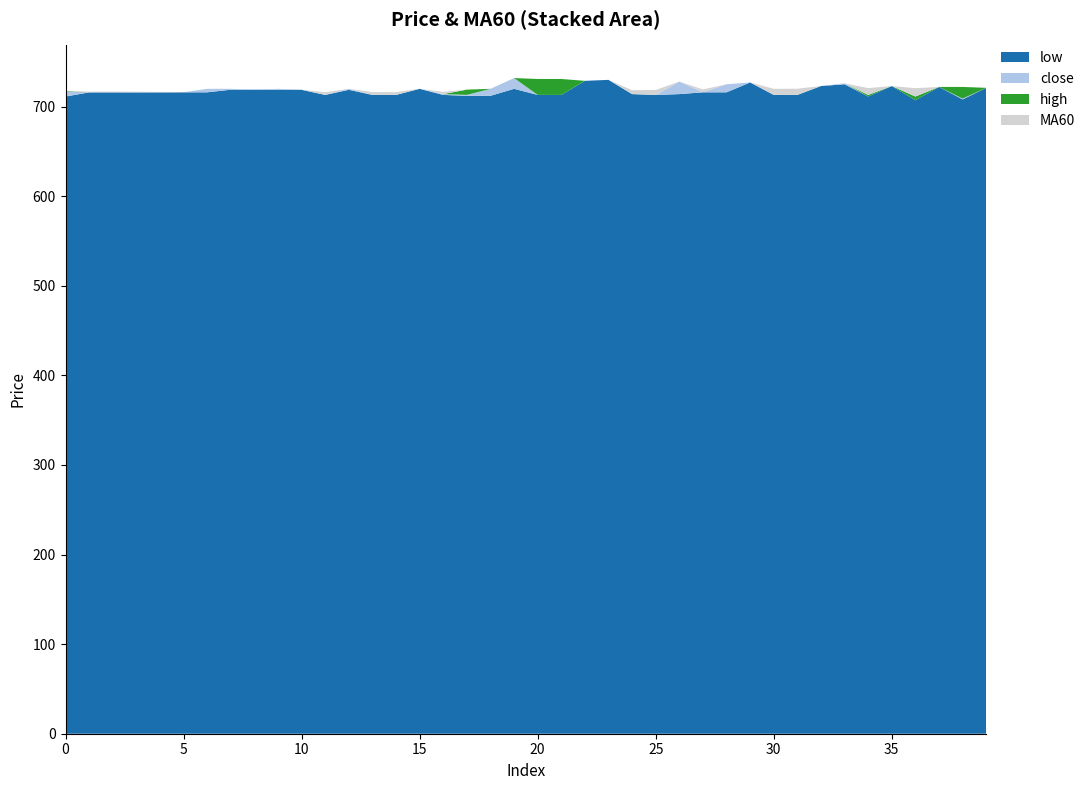

Reading left to right, transcribe all the data shown in this chart.

close: 716.9	715.9	715.9	715.9	716.0	716.0	719.9	719.9	718.9	719.9	718.8	713.1	719.9	713.1	713.1	719.9	714.0	713.1	719.9	731.9	713.1	713.1	728.8	729.9	714.0	713.1	728.0	716.0	725.0	727.0	713.1	713.1	723.0	726.0	711.3	723.0	707.2	722.0	709.0	721.0
high: 717.5	715.9	715.9	715.9	716.0	716.0	719.9	719.9	718.9	719.9	718.8	713.1	719.9	713.1	713.1	719.9	714.0	719.0	719.9	731.9	730.9	730.9	728.8	729.9	714.0	713.1	728.0	716.0	725.0	727.0	713.1	713.1	723.0	726.0	713.1	723.0	711.3	722.0	722.0	721.0
low: 711.3	715.9	715.9	715.9	715.9	716.0	716.0	718.9	718.9	718.9	718.8	713.1	718.8	713.1	713.1	719.9	713.1	712.1	712.1	719.9	713.1	713.1	728.8	729.9	714.0	713.1	714.0	716.0	716.0	727.0	713.1	713.1	723.0	725.0	711.3	723.0	707.2	722.0	708.1	721.0
MA60: 717.0	716.8	716.9	716.6	716.5	716.3	716.3	716.2	716.2	716.2	716.2	716.2	716.2	716.2	716.2	716.4	716.5	716.7	716.9	717.2	717.3	717.5	717.8	718.2	718.4	718.6	719.0	719.2	719.5	719.8	719.9	720.0	720.2	720.6	720.7	720.9	720.6	720.5	720.1	720.0